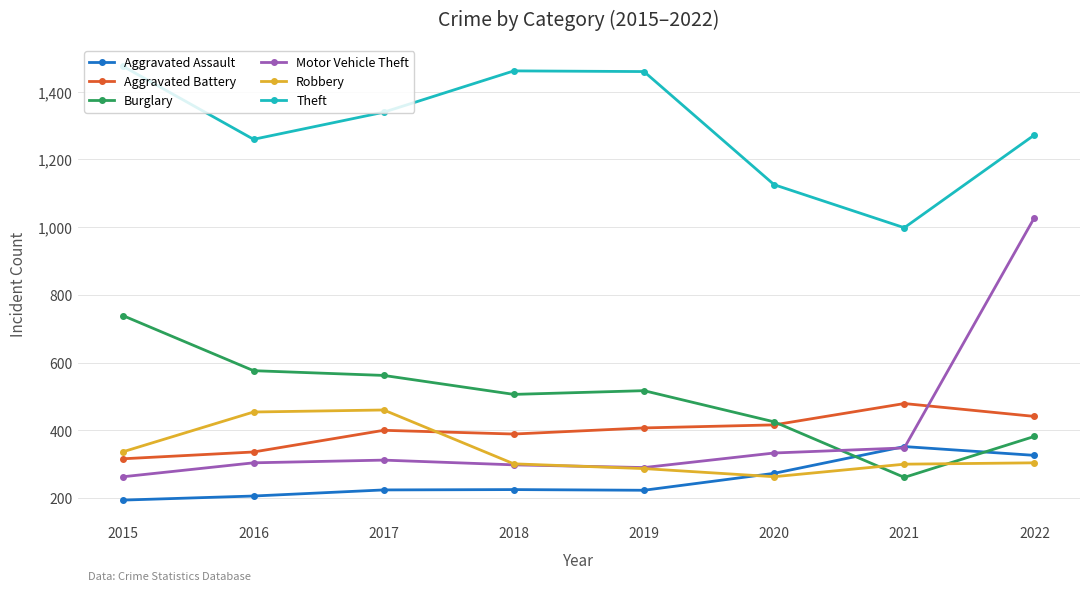

What is the sum of all Aggravated Battery values?

3184